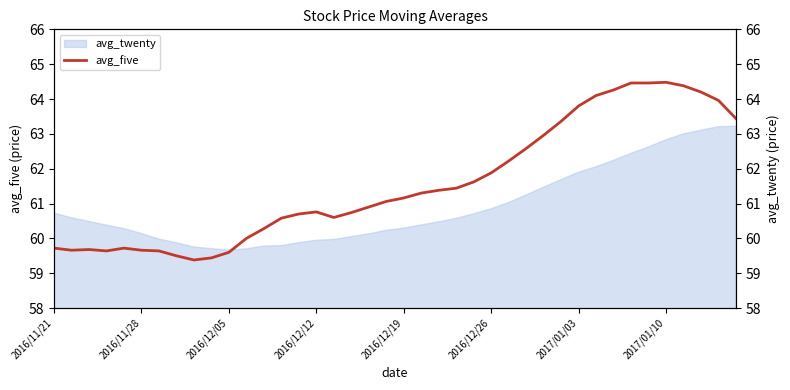

How many points are higher than both their immediate neighbors (excluding endpoints)?

4